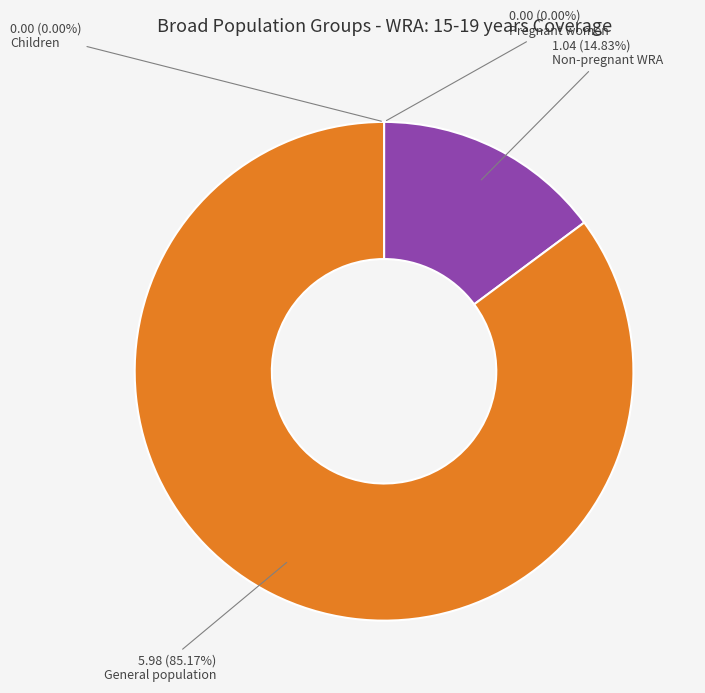

Count the number of slices in the pie.

4